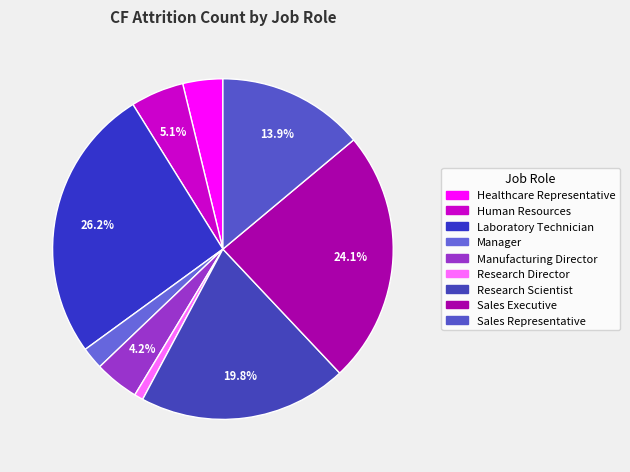

Rank the categories by value from highest to lowest.

Laboratory Technician, Sales Executive, Research Scientist, Sales Representative, Human Resources, Manufacturing Director, Healthcare Representative, Manager, Research Director